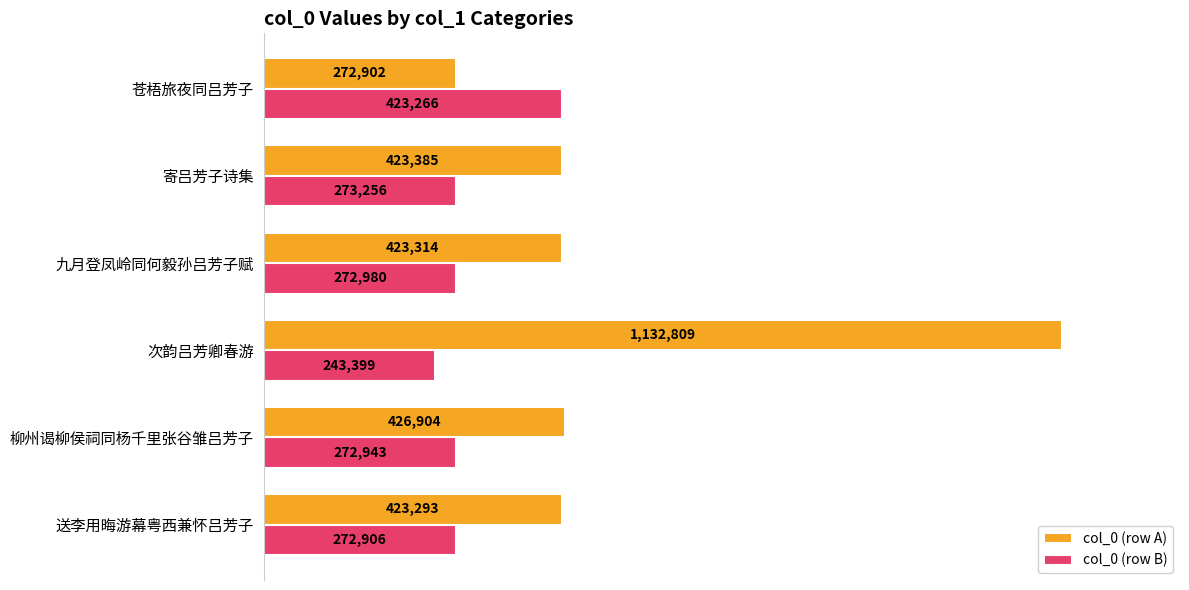

At how many categories does at least one series exceed 819948?

1